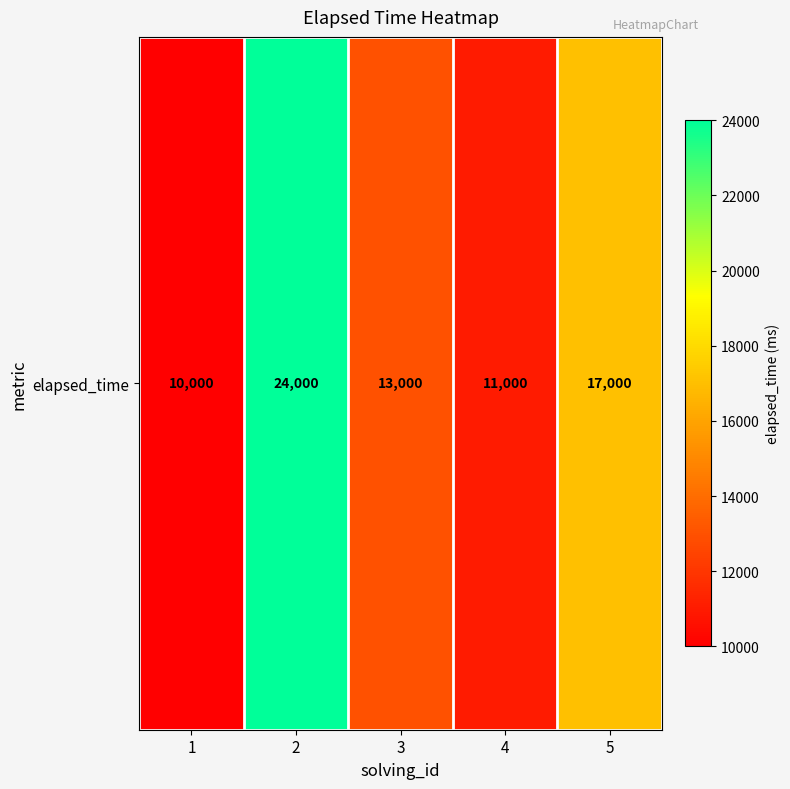

Which has a higher value, 4 or 3?

3